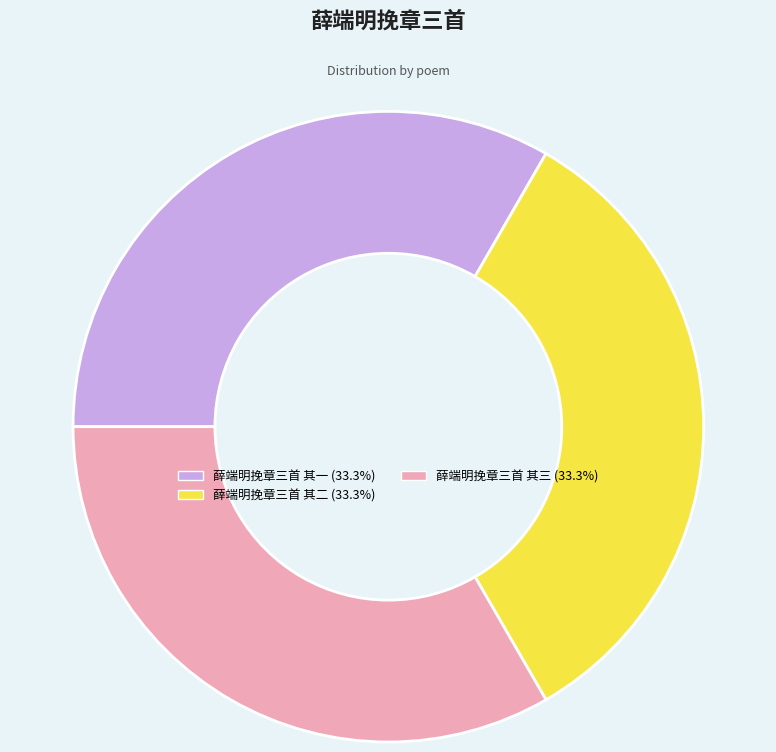

Is the sum of 薛端明挽章三首 其三 and 薛端明挽章三首 其二 greater than half?

Yes